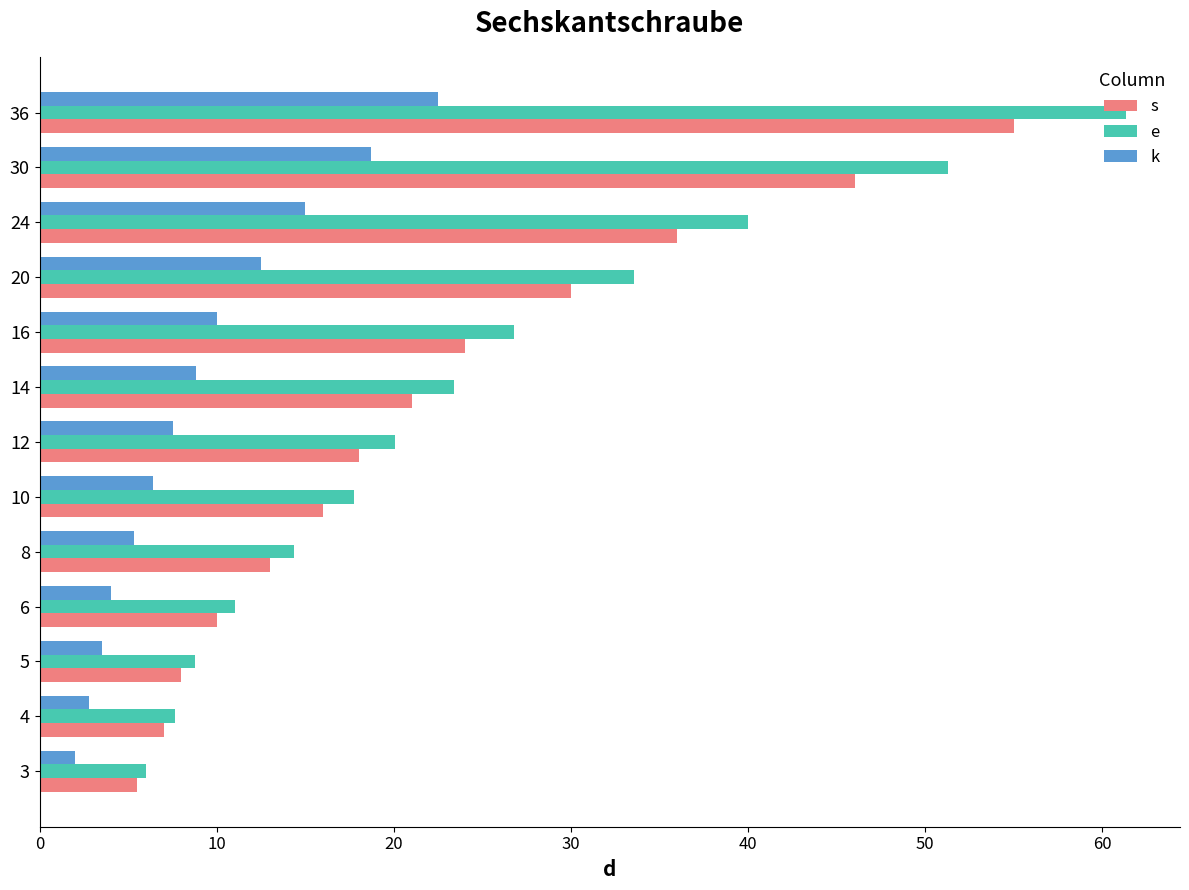

What is the spread (max minus min) of values at 3?

4.0